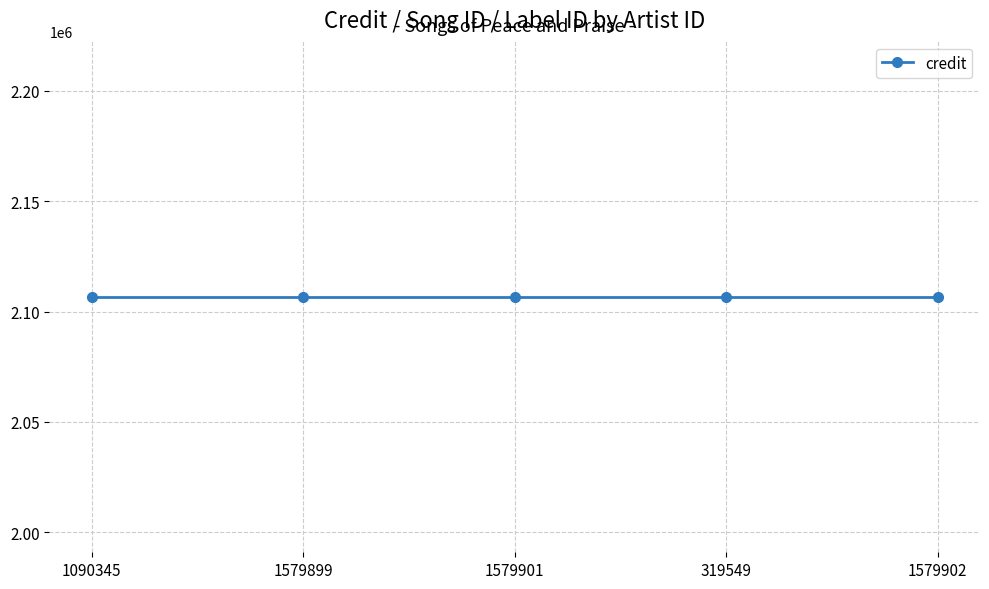

At how many categories does at least one series exceed 993957?

5